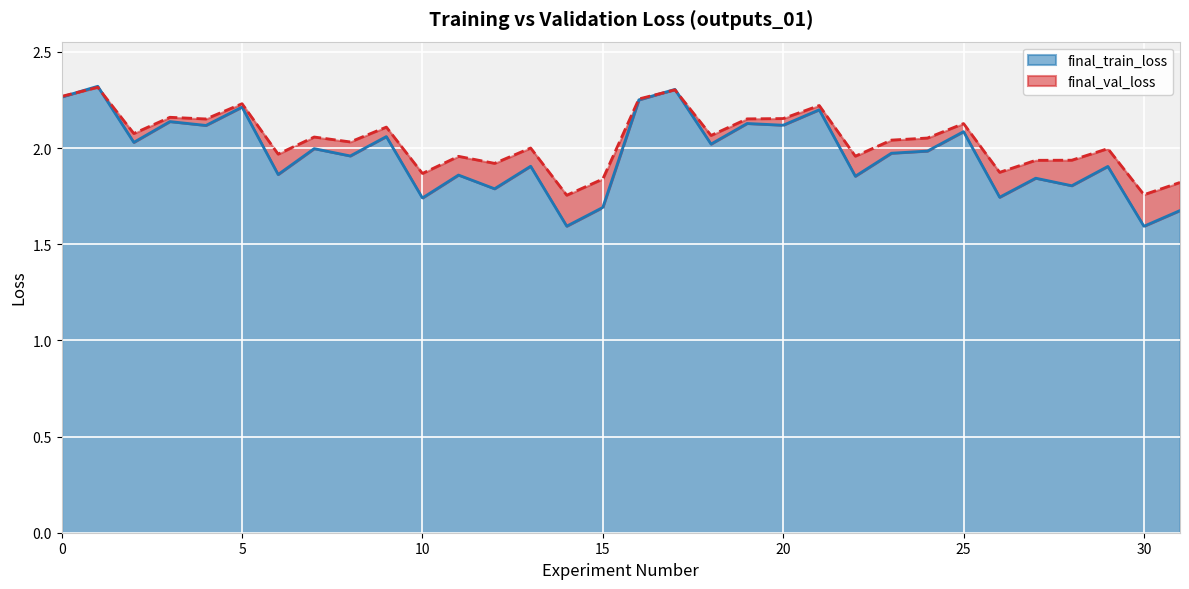

At which label does final_val_loss reach its minimum?

14